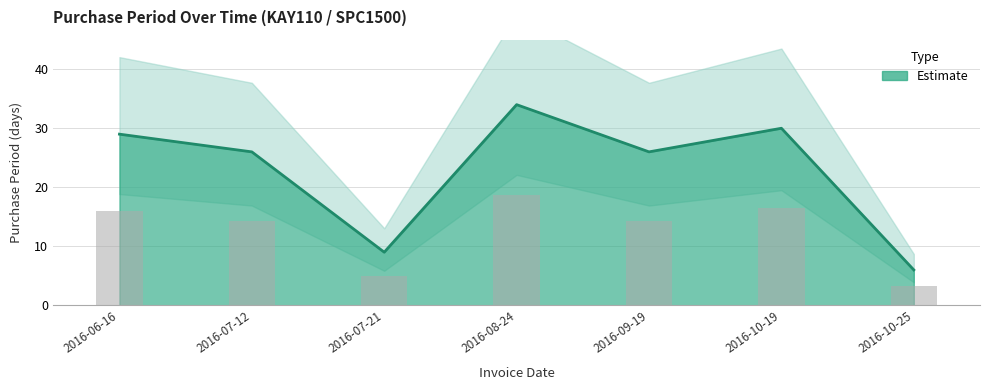

Which label corresponds to the smallest value in the chart?

2016-10-25